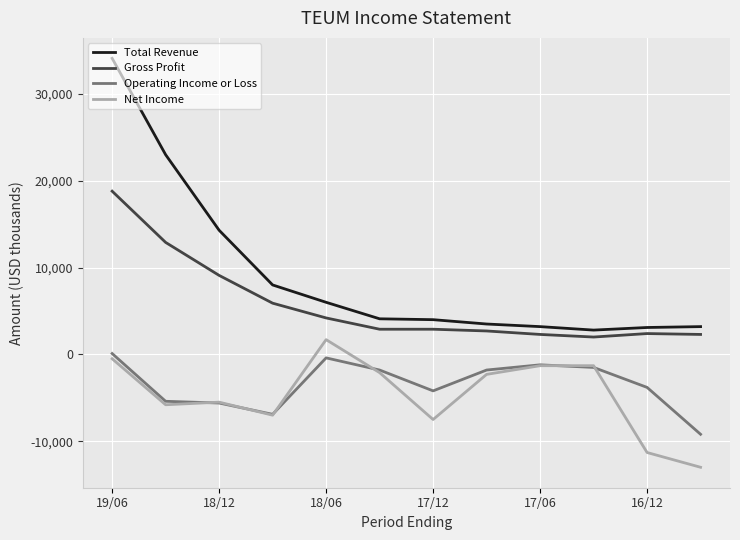

Which series has the largest total across all categories?

Total Revenue